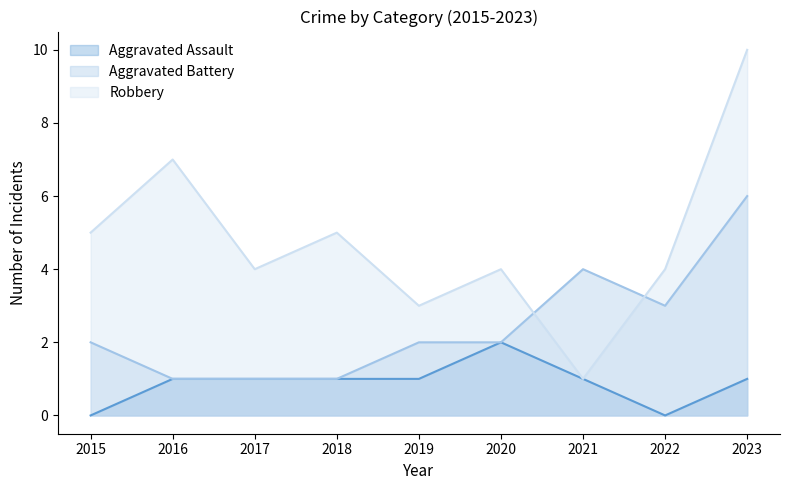

Reading right to left, list all the values displayed in this chart.

Aggravated Assault: 2023=1	2022=0	2021=1	2020=2	2019=1	2018=1	2017=1	2016=1	2015=0
Aggravated Battery: 2023=6	2022=3	2021=4	2020=2	2019=2	2018=1	2017=1	2016=1	2015=2
Robbery: 2023=10	2022=4	2021=1	2020=4	2019=3	2018=5	2017=4	2016=7	2015=5